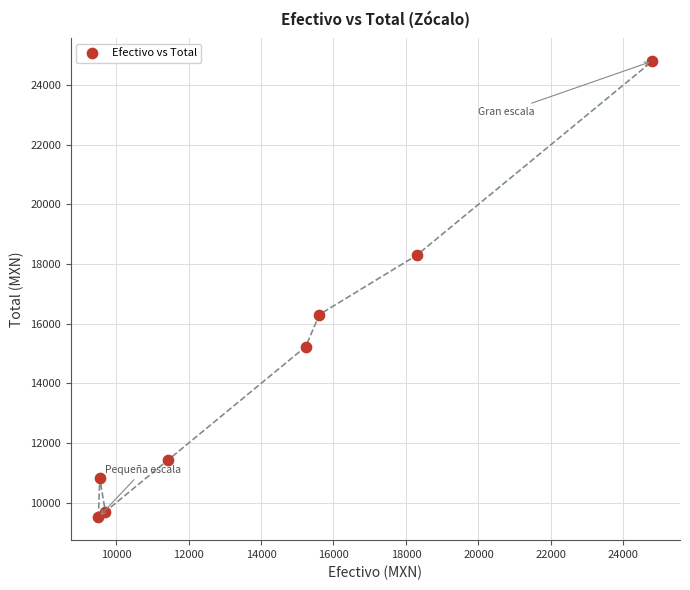

What is the average Y value?

14510.8